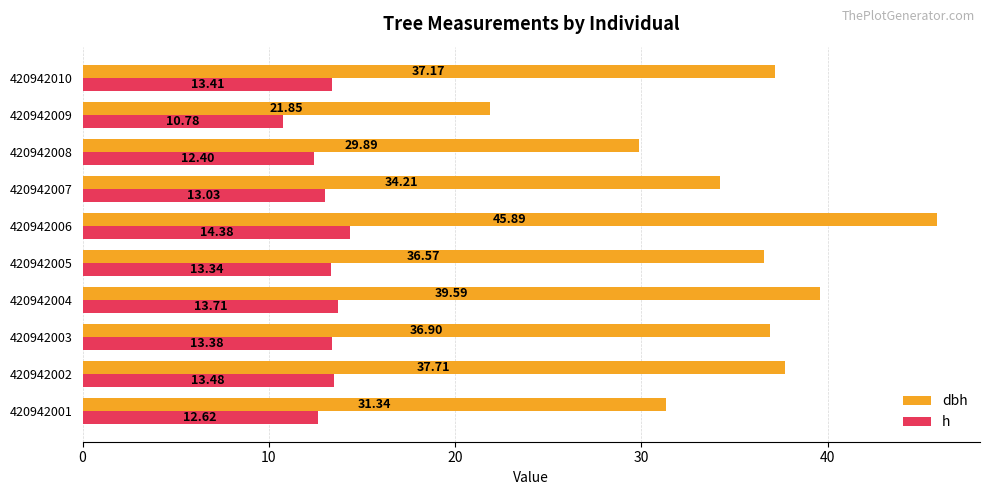

At which category is the sum across all series the highest?

420942006